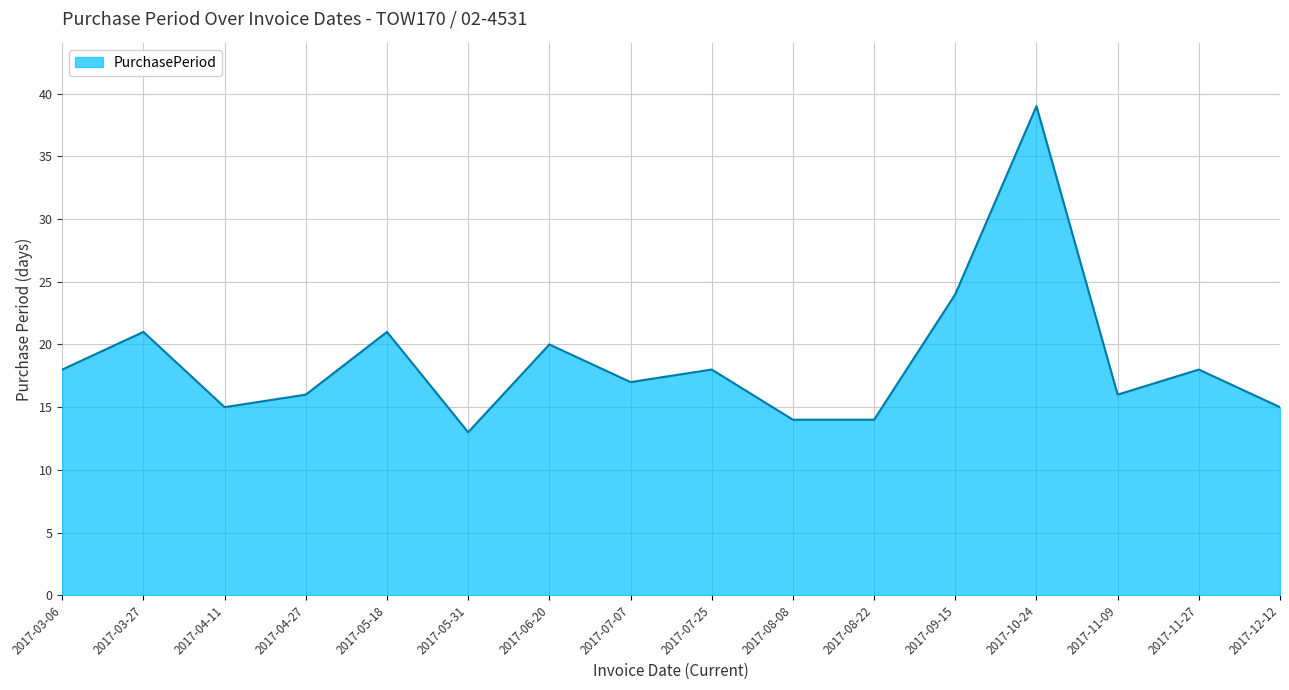

True or false: there are more than 0 points higher than both neighbors.

True